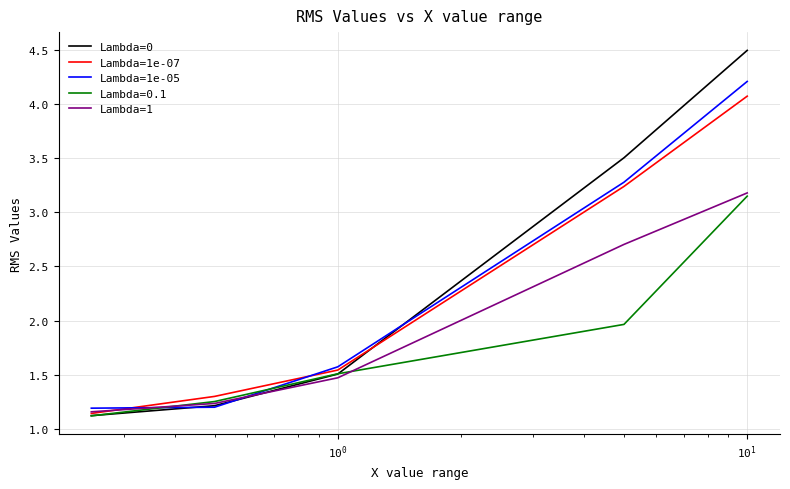

Which series has the widest spread of values?

Lambda=0